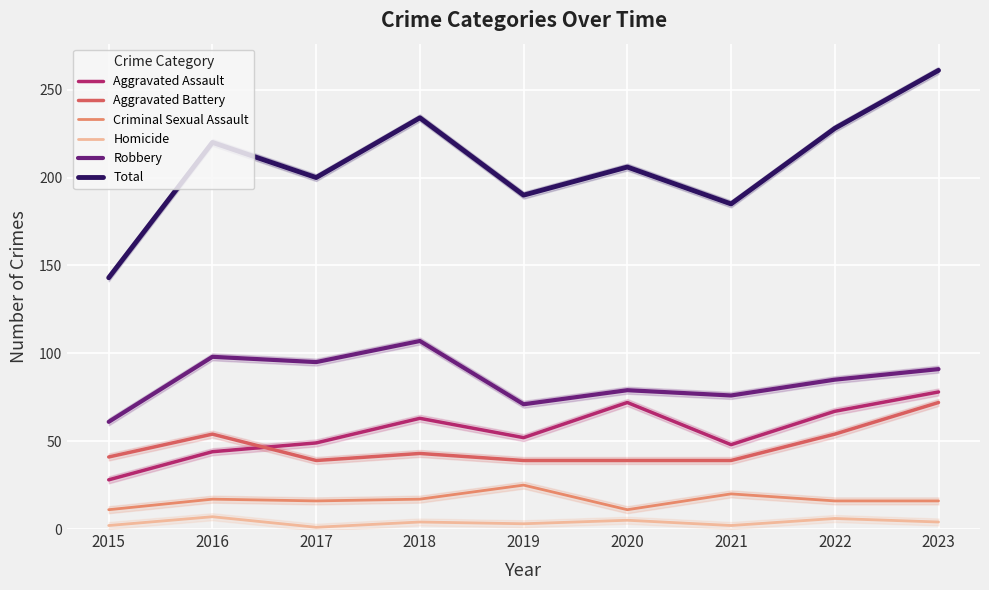

At which category is the sum across all series the highest?

2023